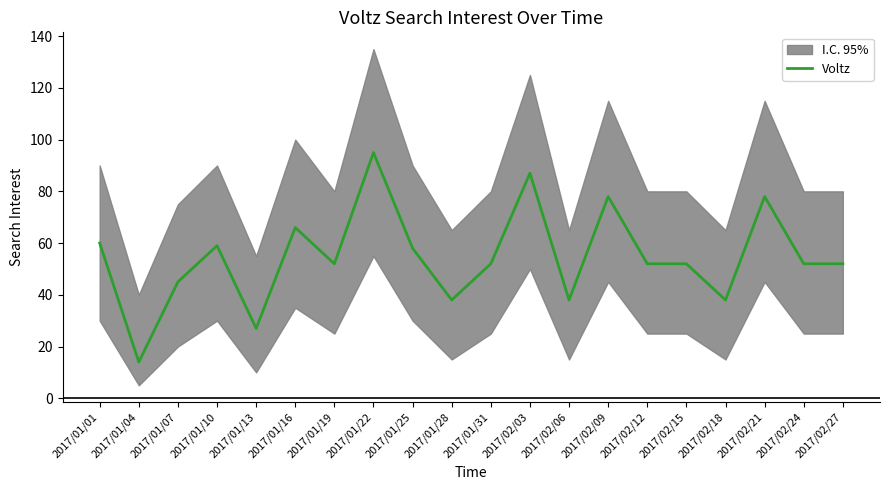

The chart shows a value of 38 at 2017/01/28. True or false?

True